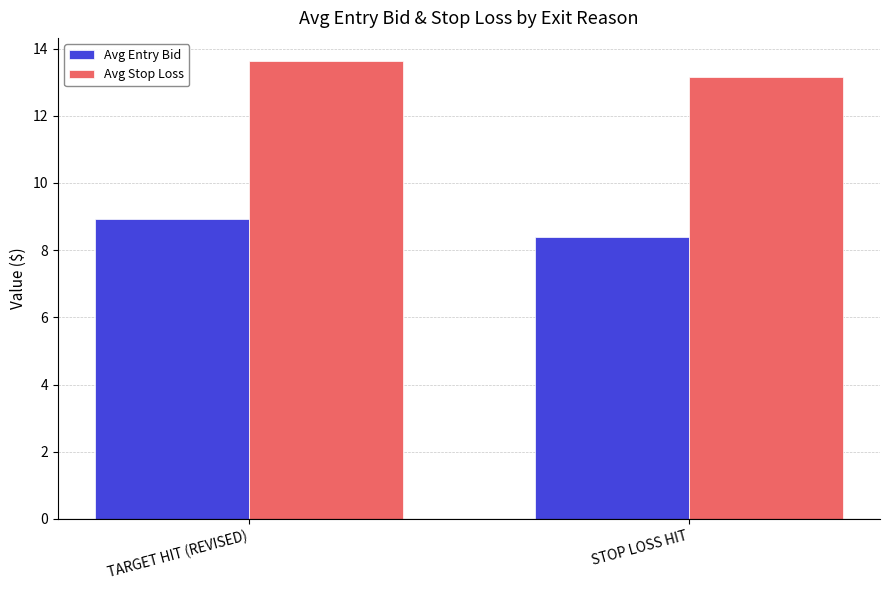

What is the lowest value of the Avg Stop Loss series?

13.2